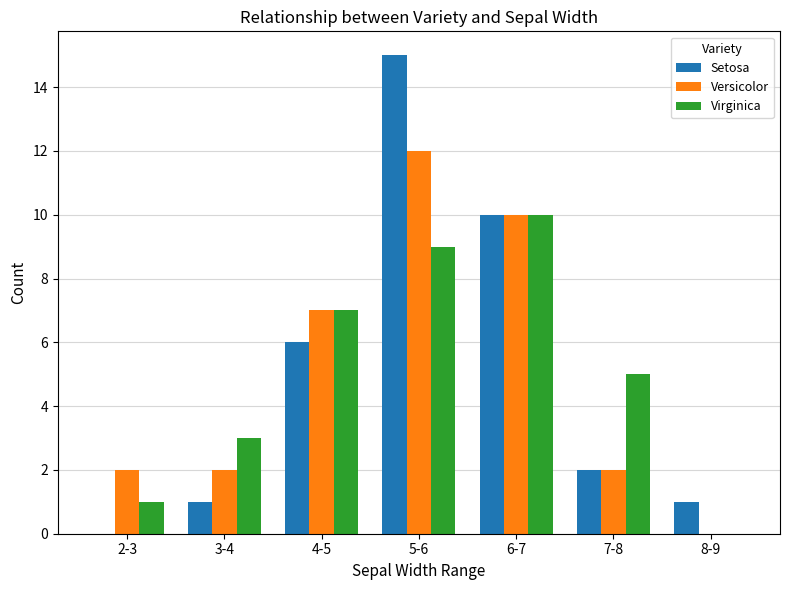

Where does the Setosa series first go above 2?

4-5